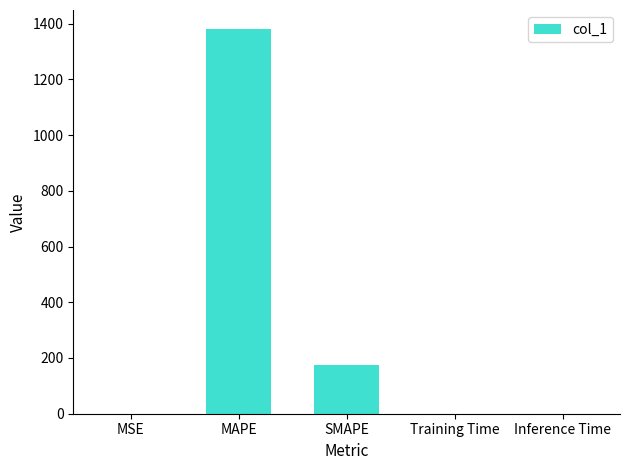

Which label corresponds to the largest value in the chart?

MAPE